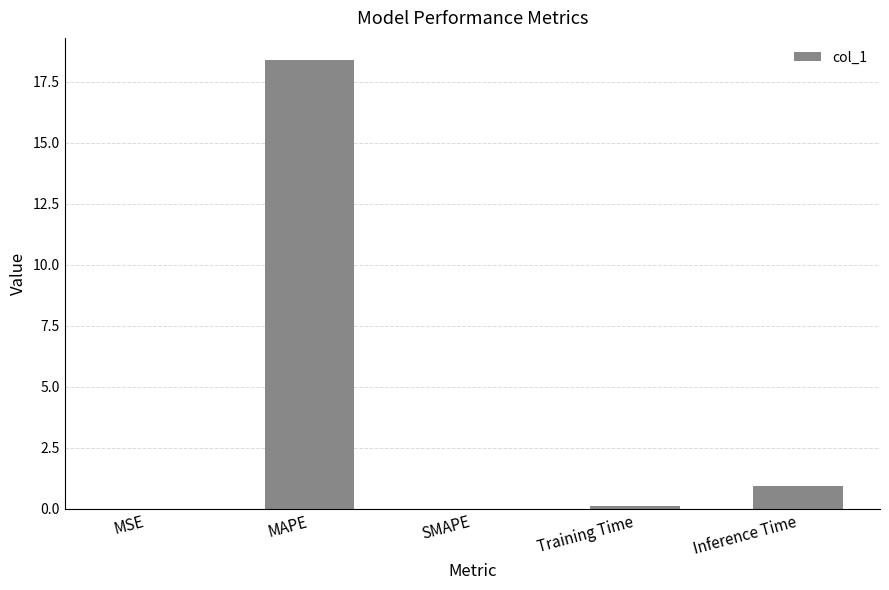

Which has a higher value, Training Time or Inference Time?

Inference Time